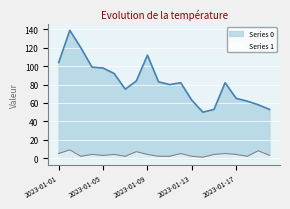

What is the sum of all Series 0 values?

1654